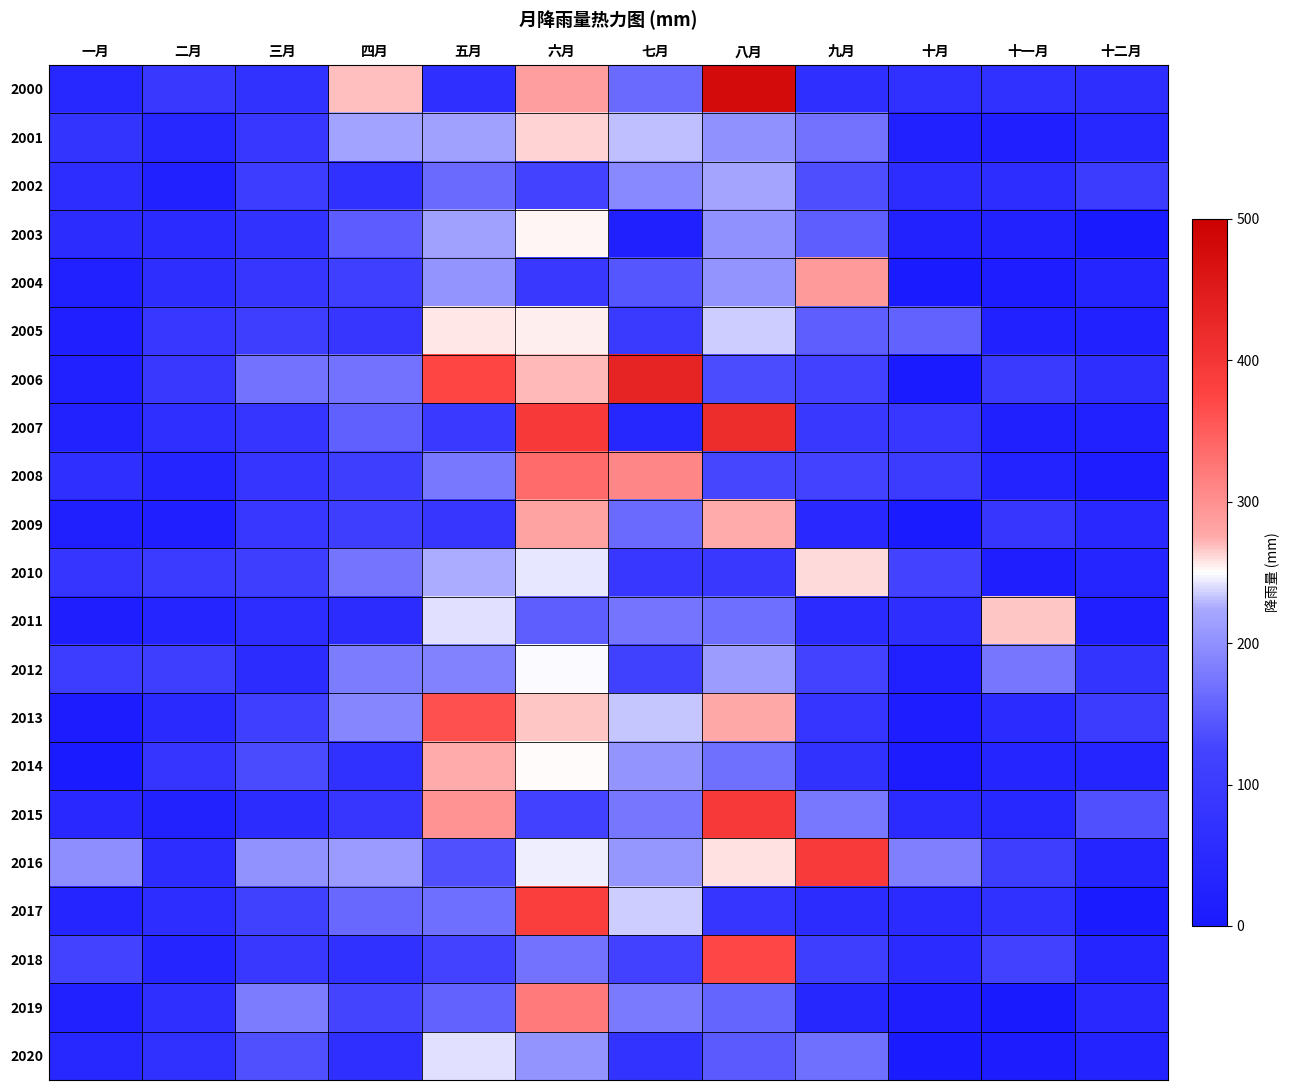

How many distinct data groups are displayed?

21